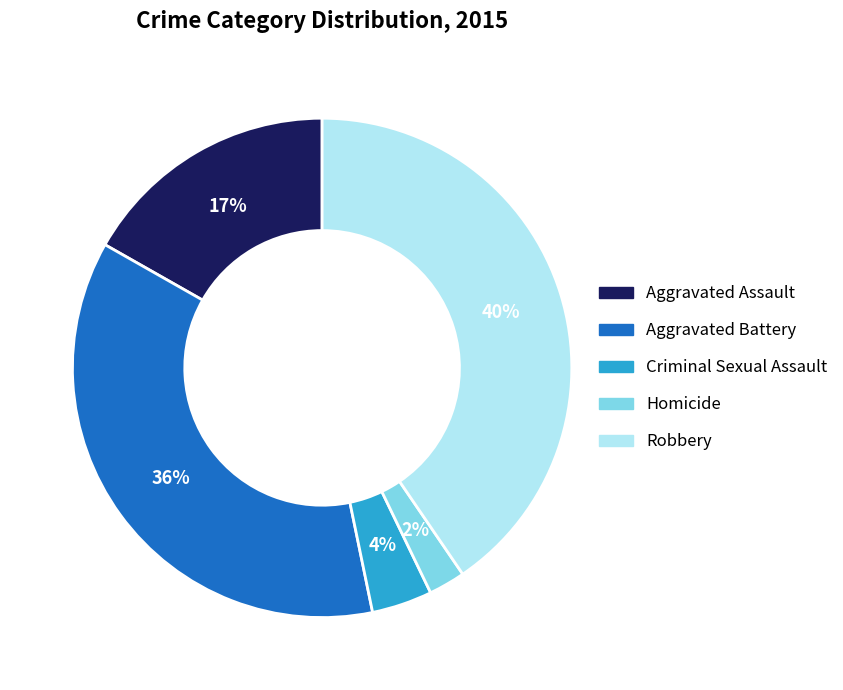

Approximately how many times larger is the value at Aggravated Assault compared to Robbery?

0.4